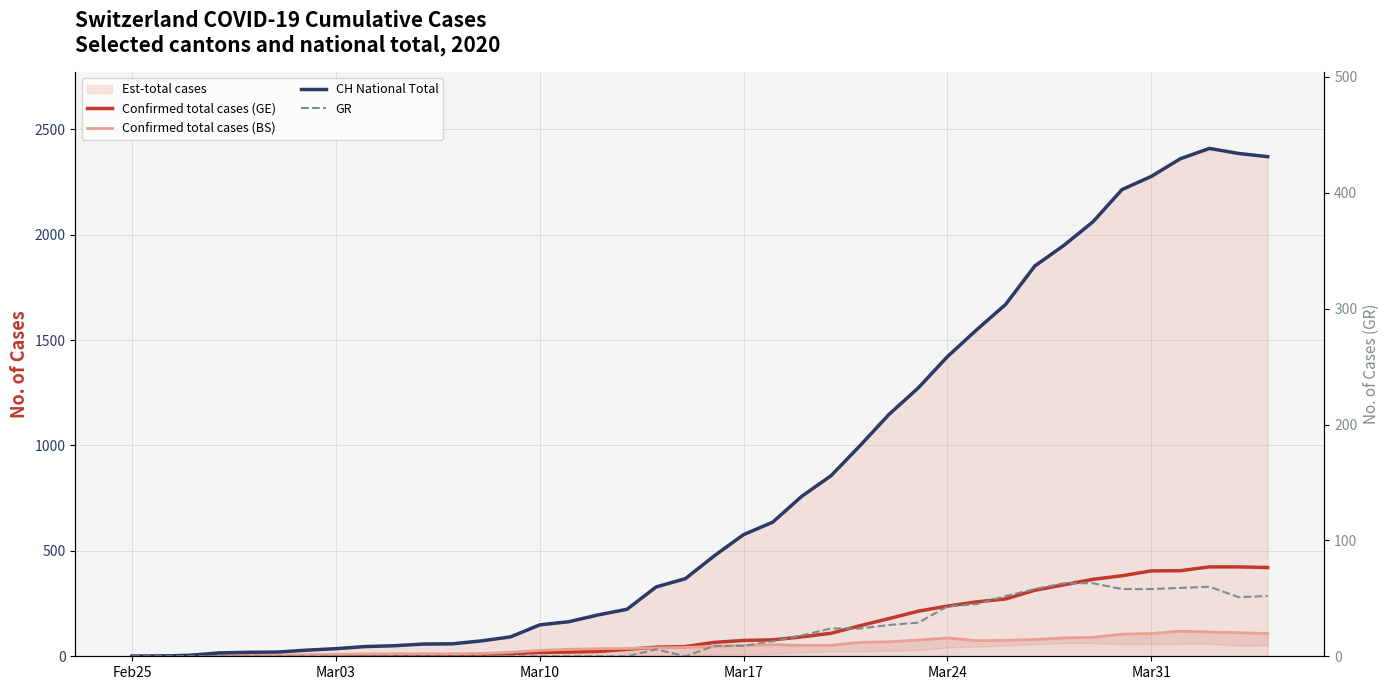

What is the difference between the second highest and minimum values in the Confirmed total cases (GE) series?

424